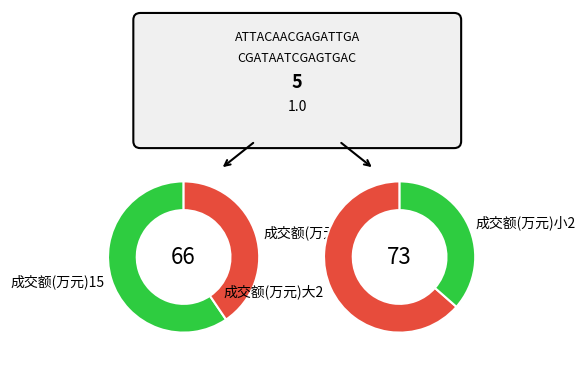

Is it true that 2022-11-10 is 14% of the pie?

False